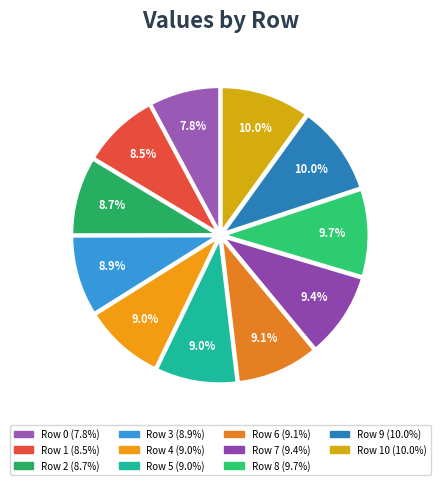

Is there a majority slice in this chart?

No